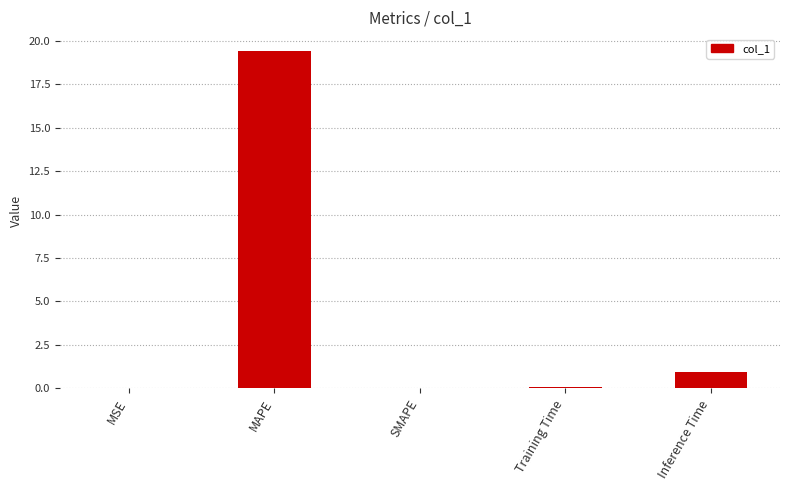

Count the number of data series in this chart.

1